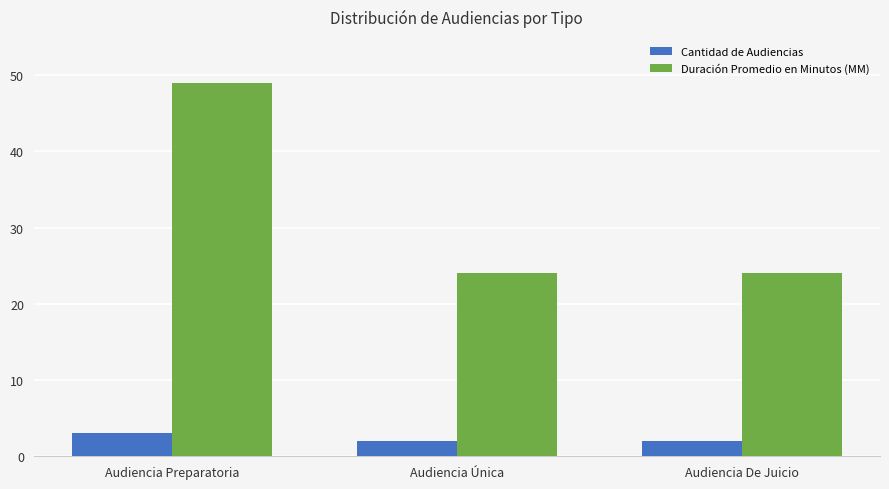

The Duración Promedio en Minutos (MM) series shows 12 at Audiencia De Juicio. True or false?

False